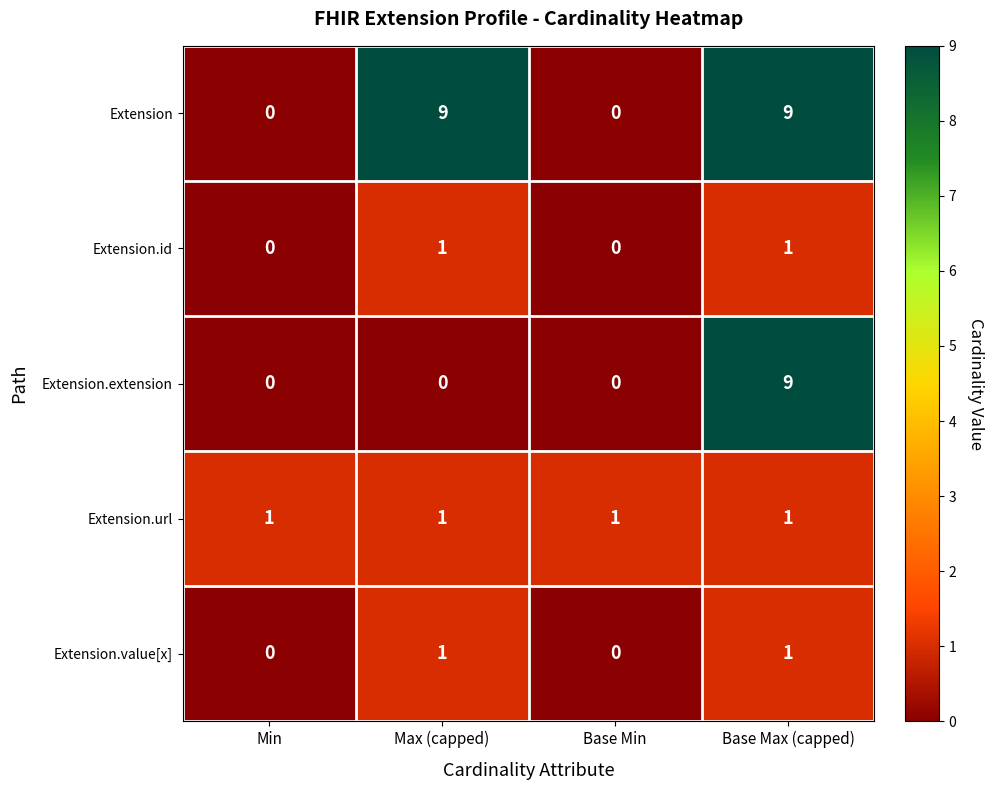

At which category is the sum across all series the highest?

Base Max (capped)